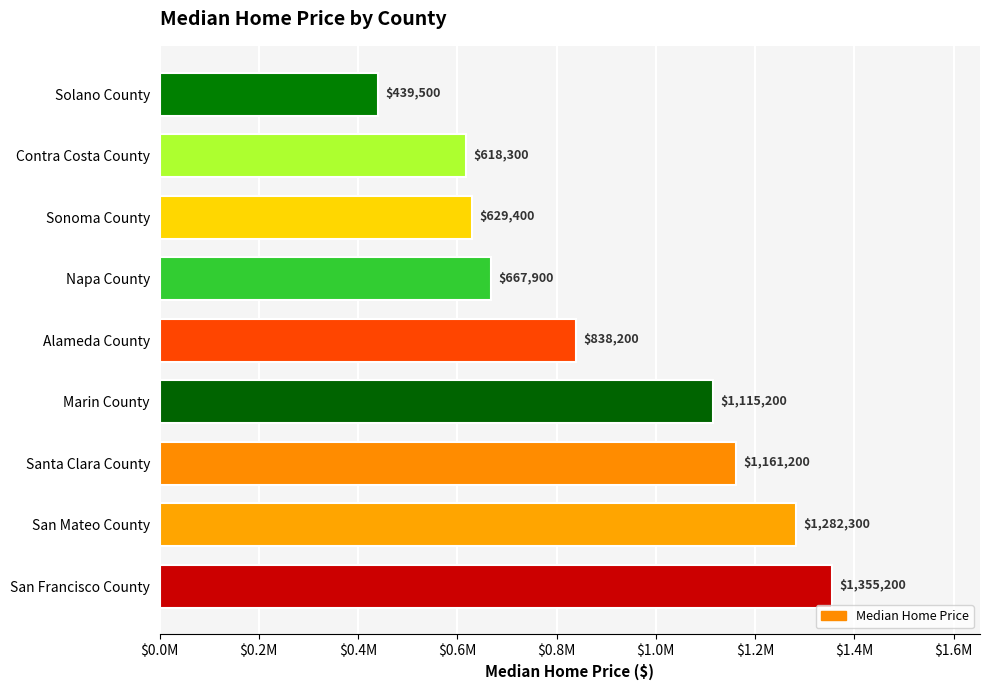

What is the smallest value displayed?

439500